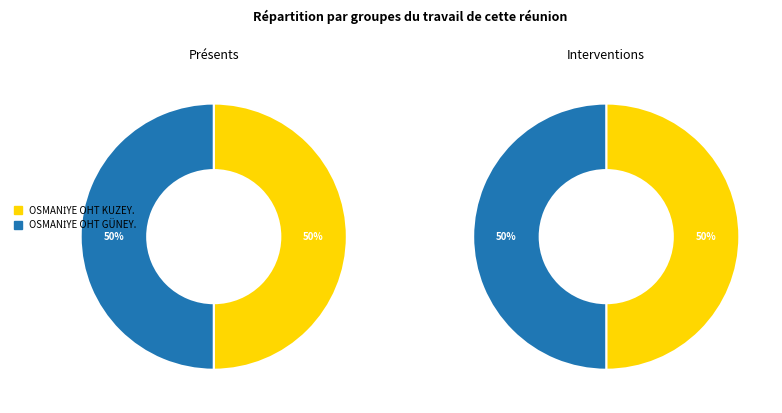

What portion of the pie excludes OSMANİYE OHT KUZEY.?

50.0%